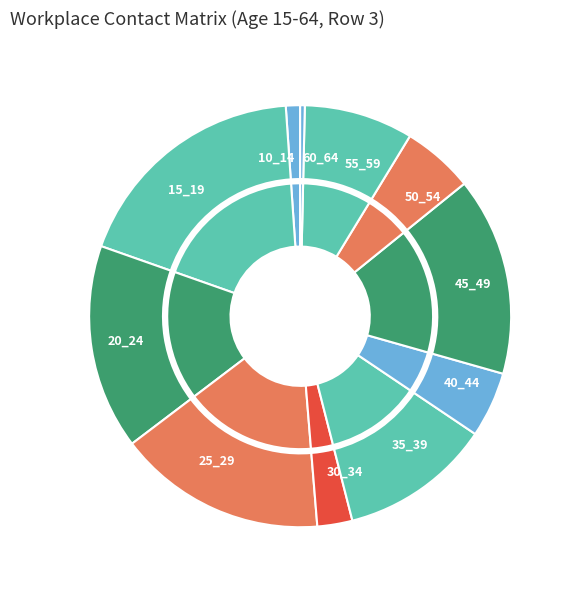

Does 10_14 account for over 50% of the chart?

No